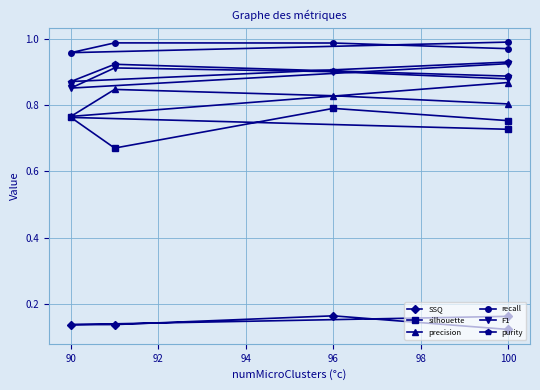

True or false: SSQ has more than 1 points higher than both neighbors.

False